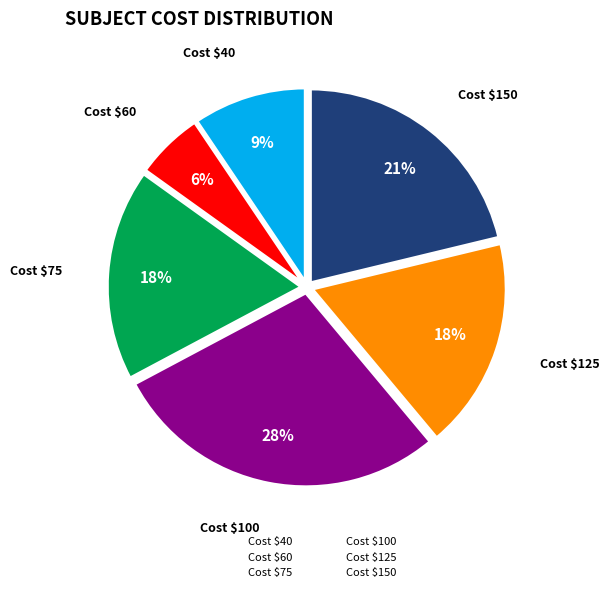

Is there any slice that represents more than half of the pie?

No